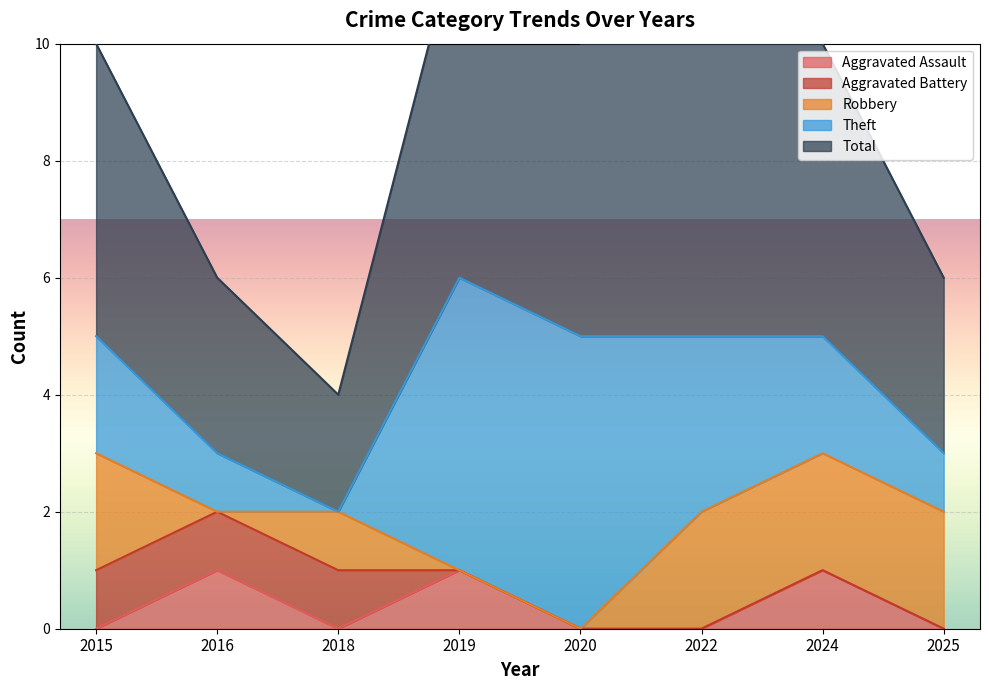

What is the maximum value shown in the chart?

6